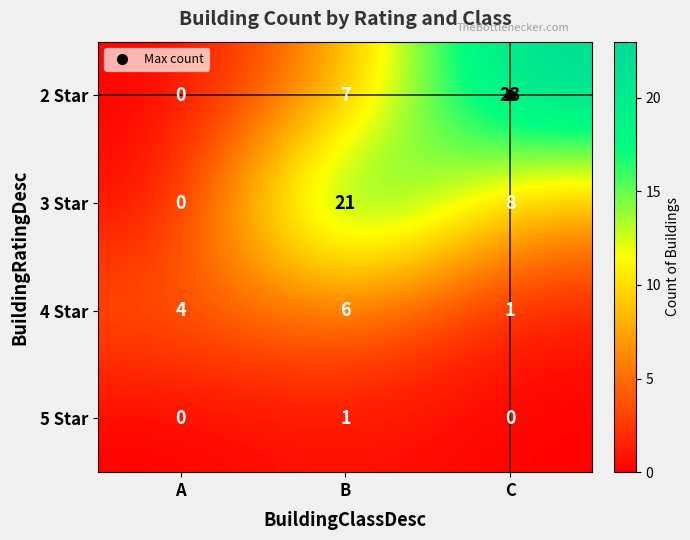

Is it true that 5 Star equals 1 at A?

False